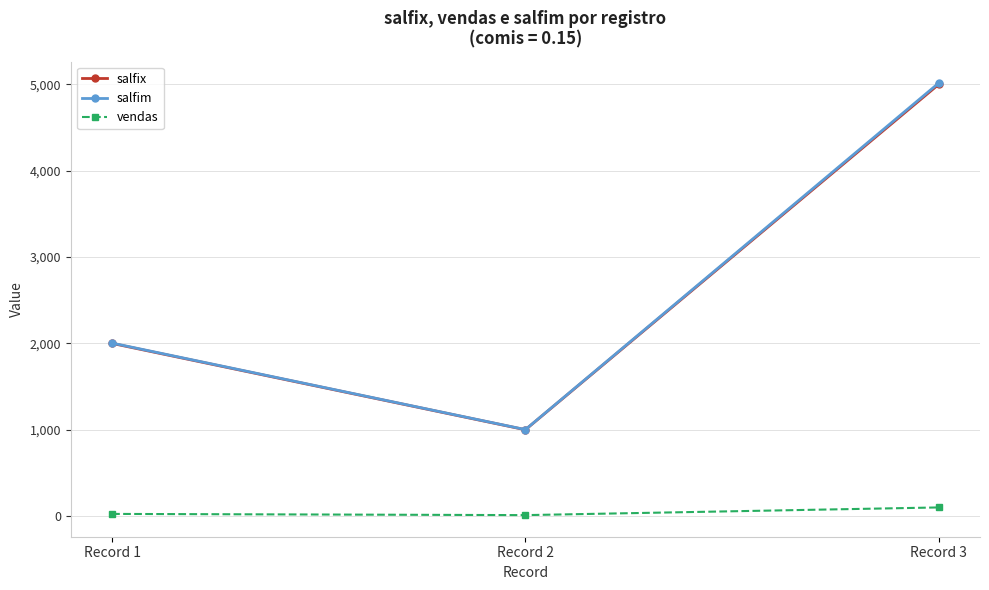

The value of vendas at Record 1 is 25.0. True or false?

True